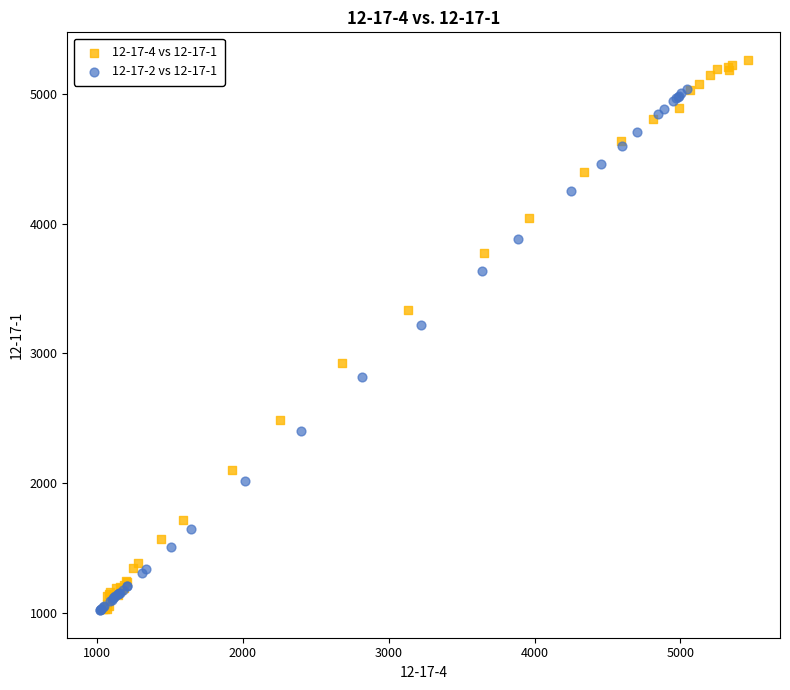

Which series has the widest spread of Y values?

12-17-4 vs 12-17-1